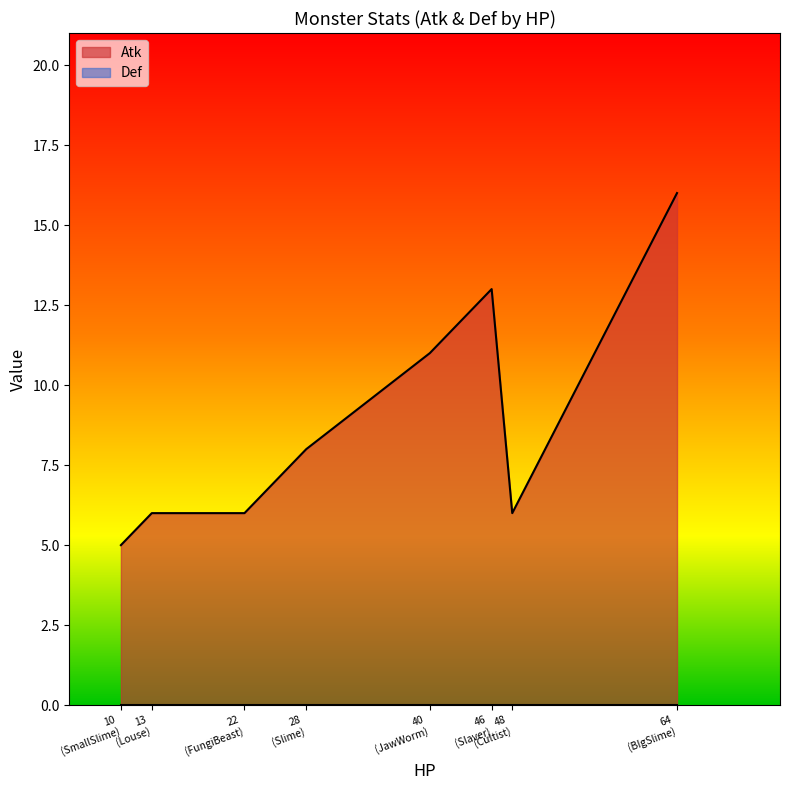

Does the chart display data point markers on the line(s)?

No